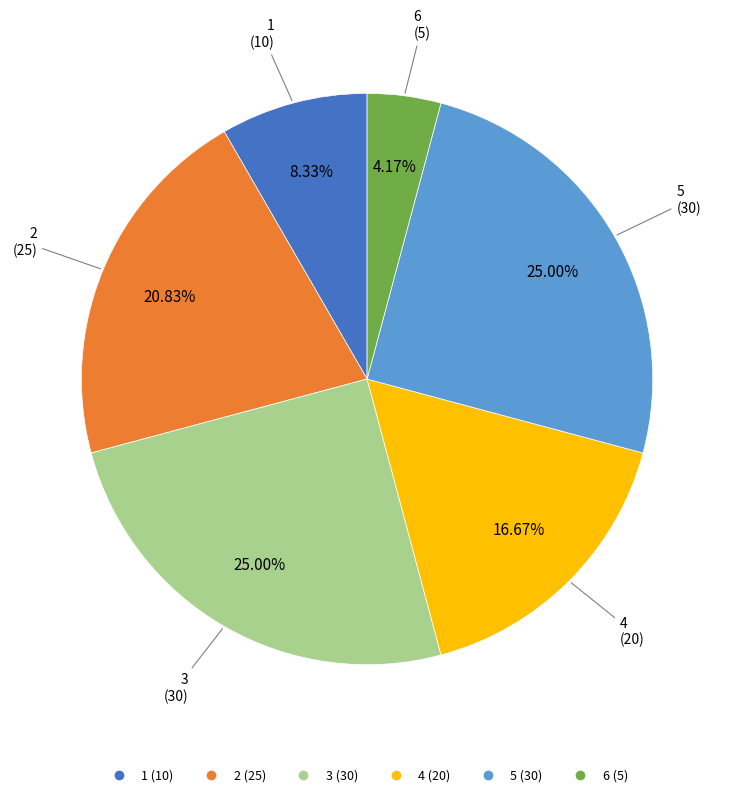

Approximately how many times larger is the value at 4 compared to 6?

4.0